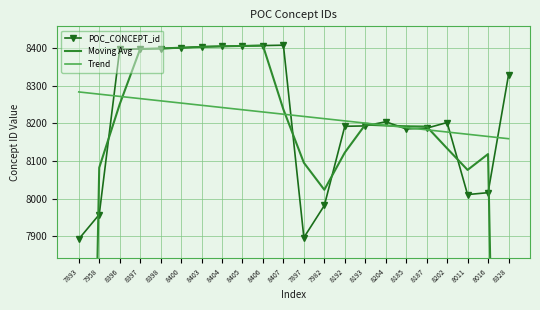

Which category has the lowest value across all series?

7893